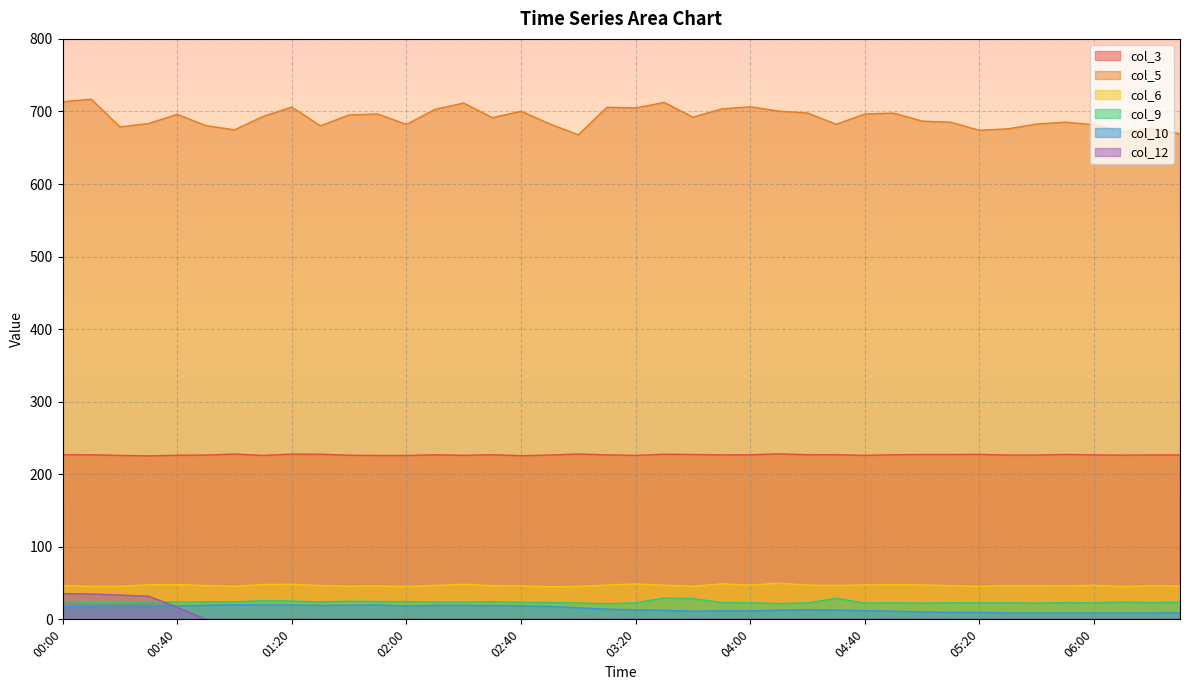

True or false: col_6 and col_9 cross at least once.

False